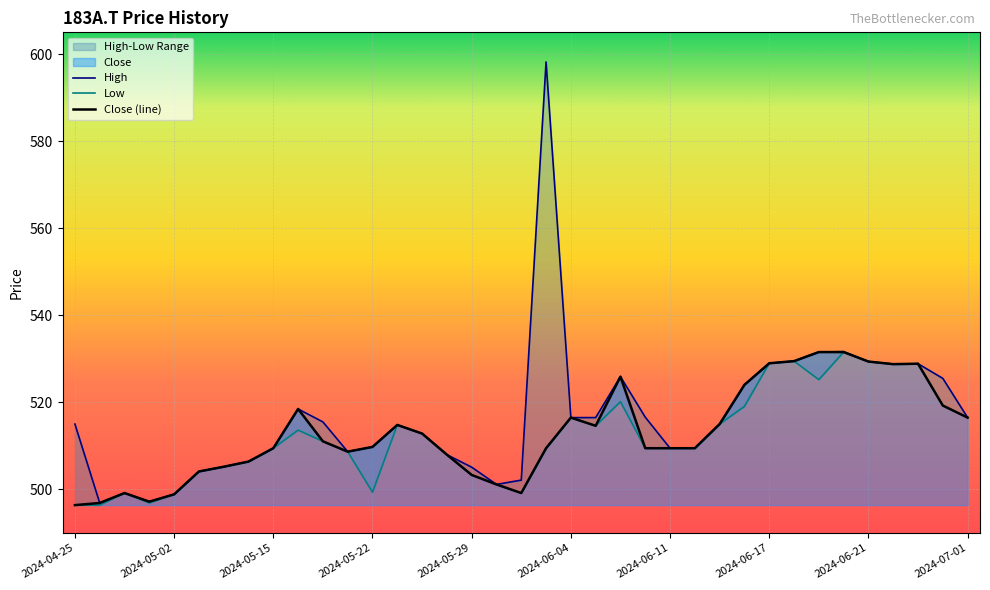

Reading right to left, list all the values displayed in this chart.

High: 2024-07-01=516.5	2024-06-27=525.5	2024-06-26=528.9	2024-06-24=528.8	2024-06-21=529.4	2024-06-20=531.6	2024-06-19=531.5	2024-06-18=529.5	2024-06-17=529.0	2024-06-14=524.0	2024-06-13=515.0	2024-06-12=509.5	2024-06-11=509.5	2024-06-10=516.6	2024-06-07=525.9	2024-06-05=516.5	2024-06-04=516.5	2024-06-03=598.2	2024-05-31=502.1	2024-05-30=501.1	2024-05-29=505.1	2024-05-28=508.0	2024-05-27=512.8	2024-05-23=514.8	2024-05-22=509.8	2024-05-21=508.7	2024-05-20=515.5	2024-05-16=518.5	2024-05-15=509.5	2024-05-13=506.4	2024-05-10=505.2	2024-05-07=504.1	2024-05-02=498.9	2024-05-01=497.2	2024-04-30=499.2	2024-04-26=496.9	2024-04-25=515.0
Low: 2024-07-01=516.5	2024-06-27=519.3	2024-06-26=528.9	2024-06-24=528.8	2024-06-21=529.4	2024-06-20=531.5	2024-06-19=525.2	2024-06-18=529.5	2024-06-17=529.0	2024-06-14=519.1	2024-06-13=515.0	2024-06-12=509.5	2024-06-11=509.5	2024-06-10=509.5	2024-06-07=520.2	2024-06-05=514.6	2024-06-04=516.5	2024-06-03=509.4	2024-05-31=499.2	2024-05-30=501.1	2024-05-29=503.3	2024-05-28=508.0	2024-05-27=512.8	2024-05-23=514.8	2024-05-22=499.4	2024-05-21=508.7	2024-05-20=511.0	2024-05-16=513.6	2024-05-15=509.5	2024-05-13=506.4	2024-05-10=505.2	2024-05-07=504.1	2024-05-02=498.9	2024-05-01=496.9	2024-04-30=499.2	2024-04-26=496.4	2024-04-25=496.4
Close: 2024-07-01=516.5	2024-06-27=519.3	2024-06-26=528.9	2024-06-24=528.8	2024-06-21=529.4	2024-06-20=531.5	2024-06-19=531.5	2024-06-18=529.5	2024-06-17=529.0	2024-06-14=524.0	2024-06-13=515.0	2024-06-12=509.5	2024-06-11=509.5	2024-06-10=509.5	2024-06-07=525.9	2024-06-05=514.6	2024-06-04=516.5	2024-06-03=509.5	2024-05-31=499.2	2024-05-30=501.1	2024-05-29=503.3	2024-05-28=508.0	2024-05-27=512.8	2024-05-23=514.8	2024-05-22=509.8	2024-05-21=508.7	2024-05-20=511.0	2024-05-16=518.5	2024-05-15=509.5	2024-05-13=506.4	2024-05-10=505.2	2024-05-07=504.1	2024-05-02=498.9	2024-05-01=497.2	2024-04-30=499.2	2024-04-26=496.9	2024-04-25=496.4